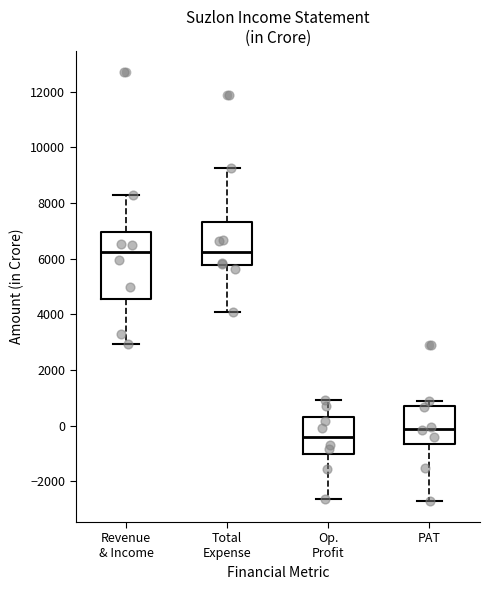

Which box is the tallest, from its lower edge to its upper edge?

Revenue & Income